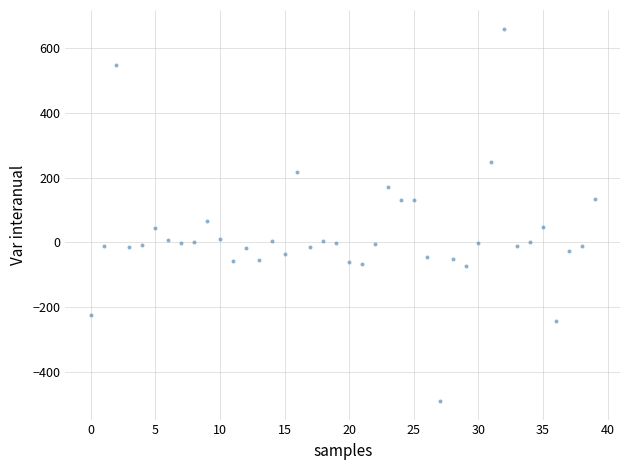

What Y value in the scatter plot is closest to 85?

67.4